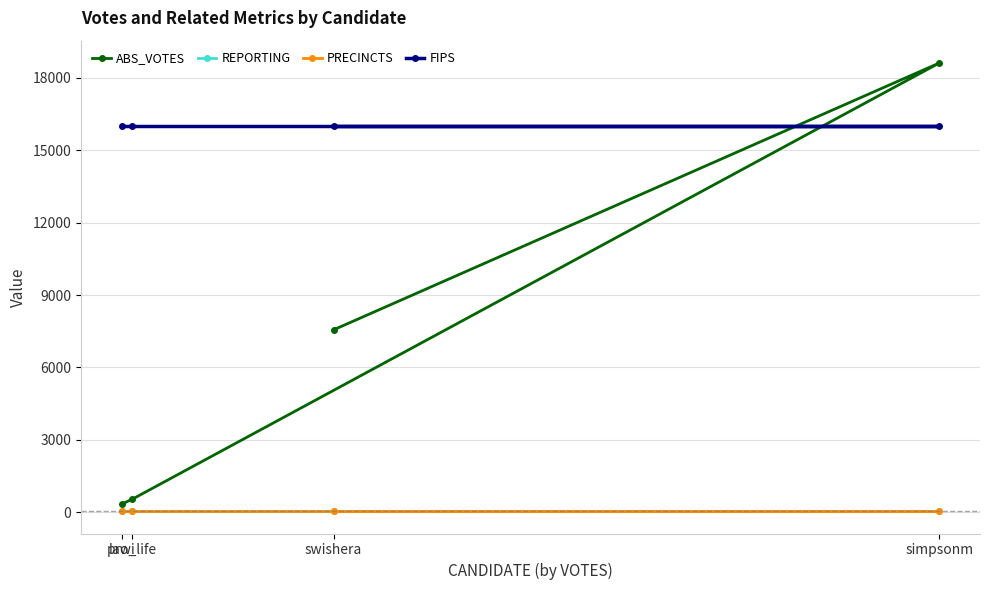

Where does the ABS_VOTES series first go above 7562?

simpsonm